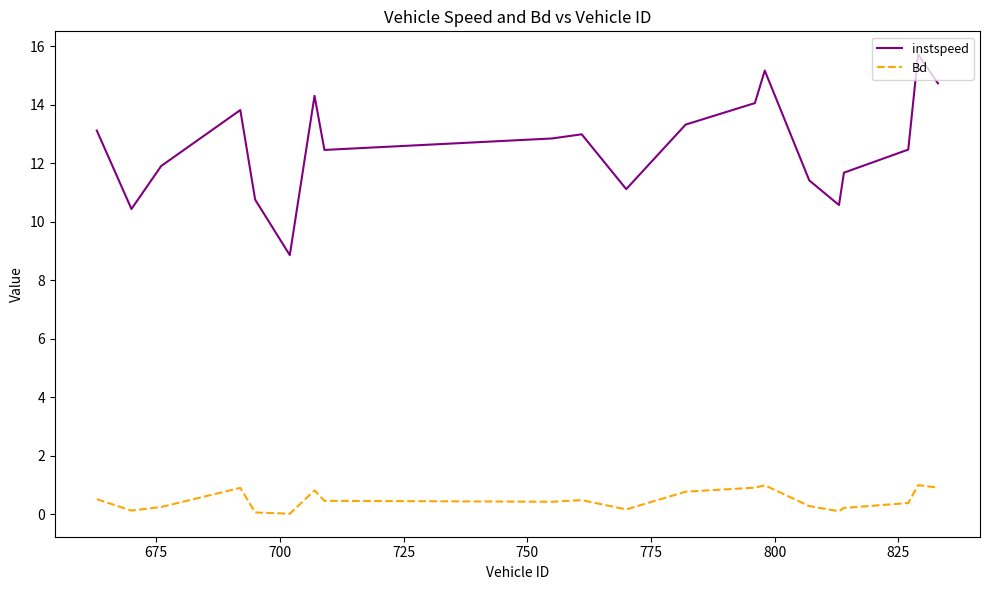

Which series has the widest spread of values?

instspeed